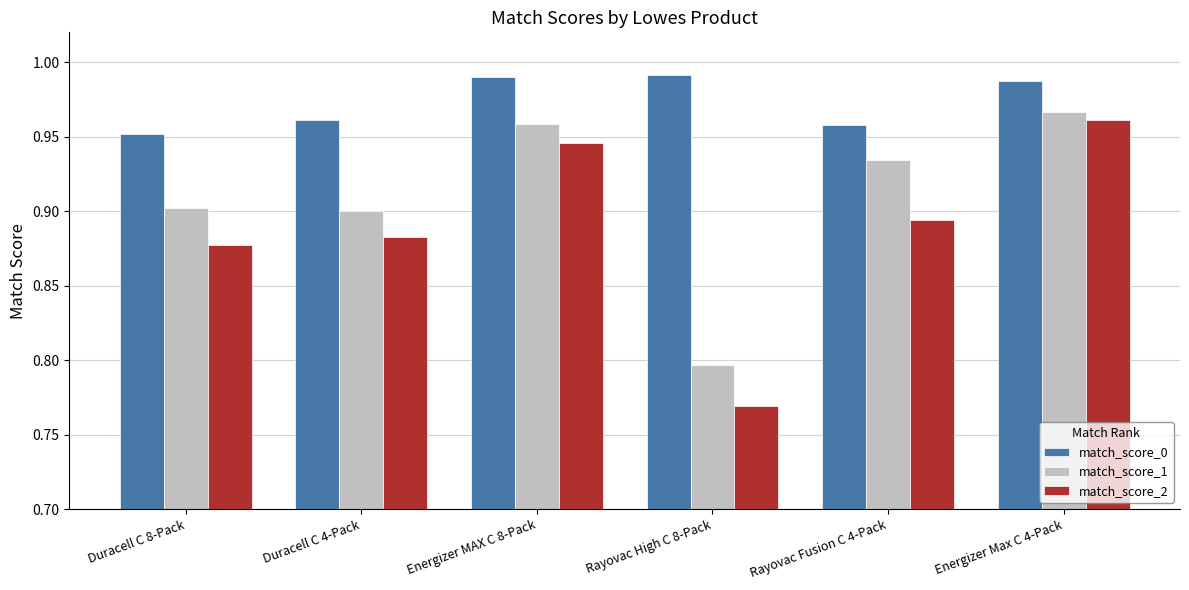

How many bars are there in each group?

3